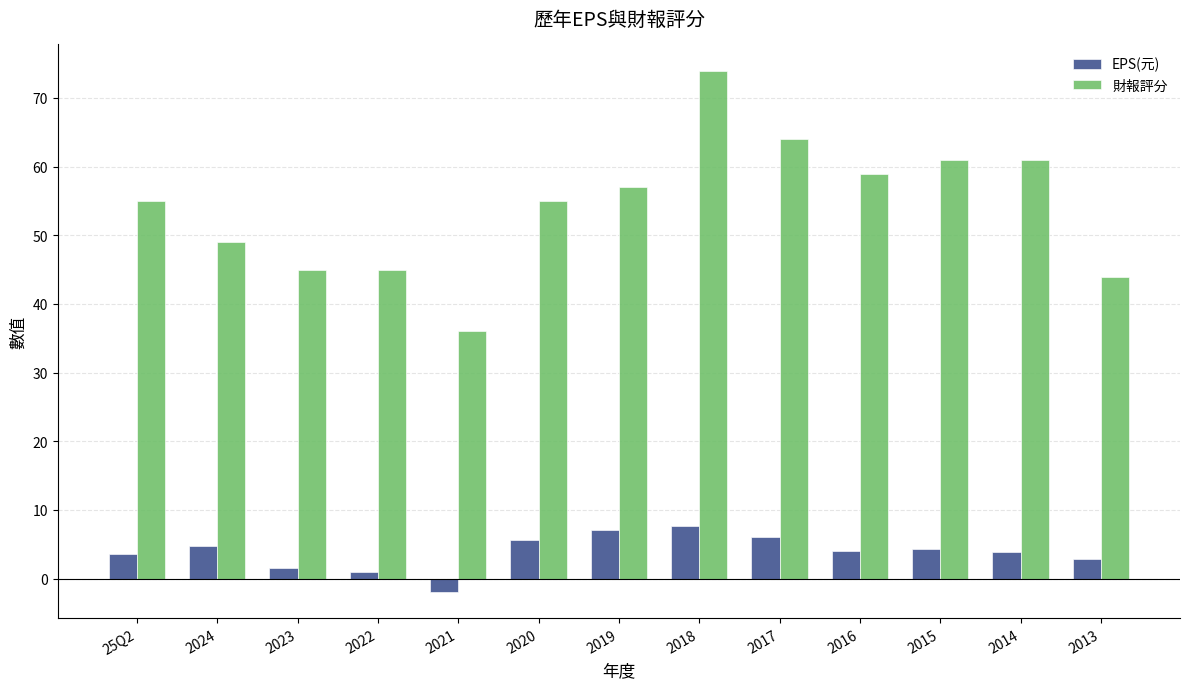

Is the value of EPS(元) at 2020 greater than the value of 財報評分 at 2019?

No